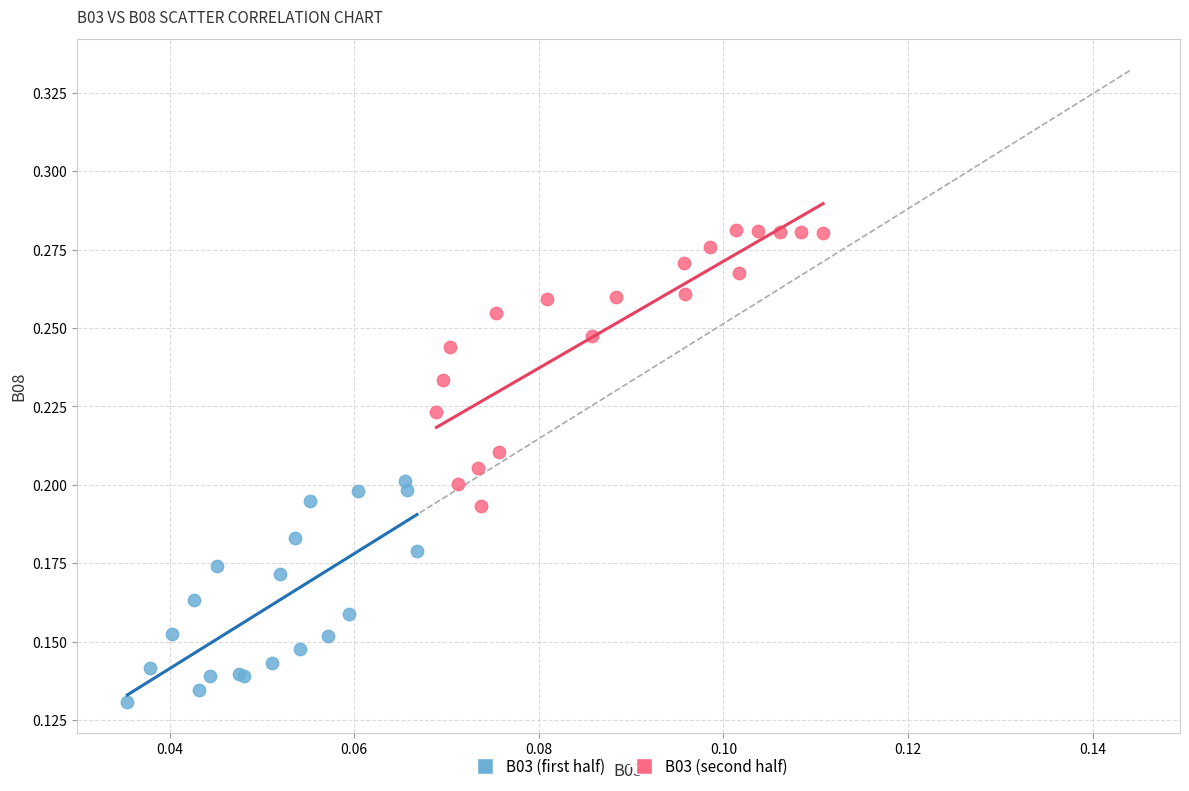

Which series contains the lowest Y value?

B03 (first half)